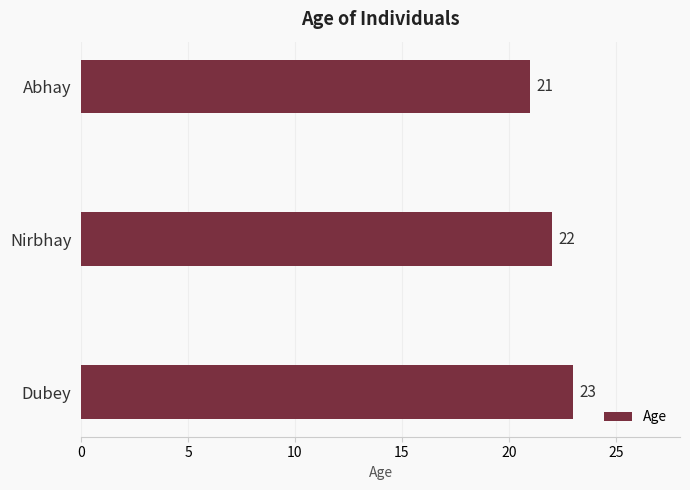

Count the values in the range 21 to 23.

3